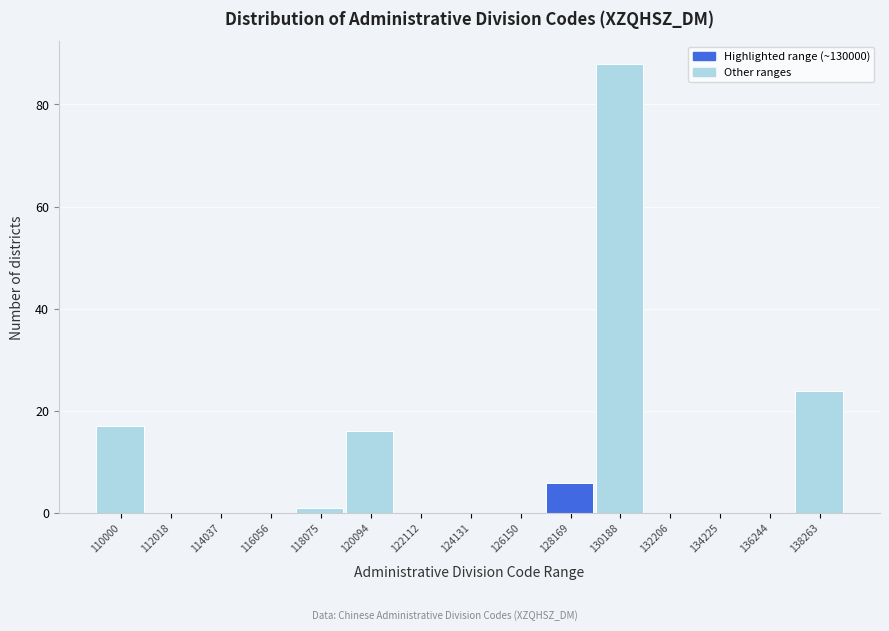

Reading right to left, extract all data points from this chart.

138263=24	136244=0	134225=0	132206=0	130188=88	128169=6	126150=0	124131=0	122112=0	120094=16	118075=1	116056=0	114037=0	112018=0	110000=17